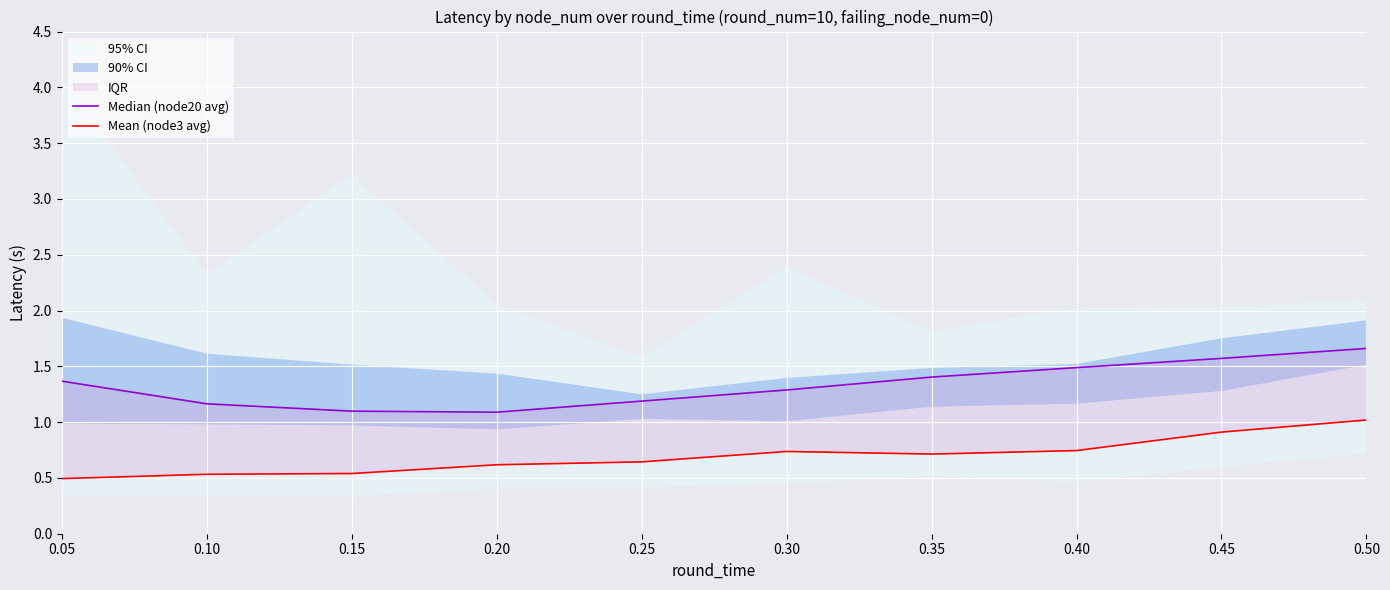

Is the value of Median (node20 avg) at 0.25 greater than the value of Mean (node3 avg) at 0.25?

Yes